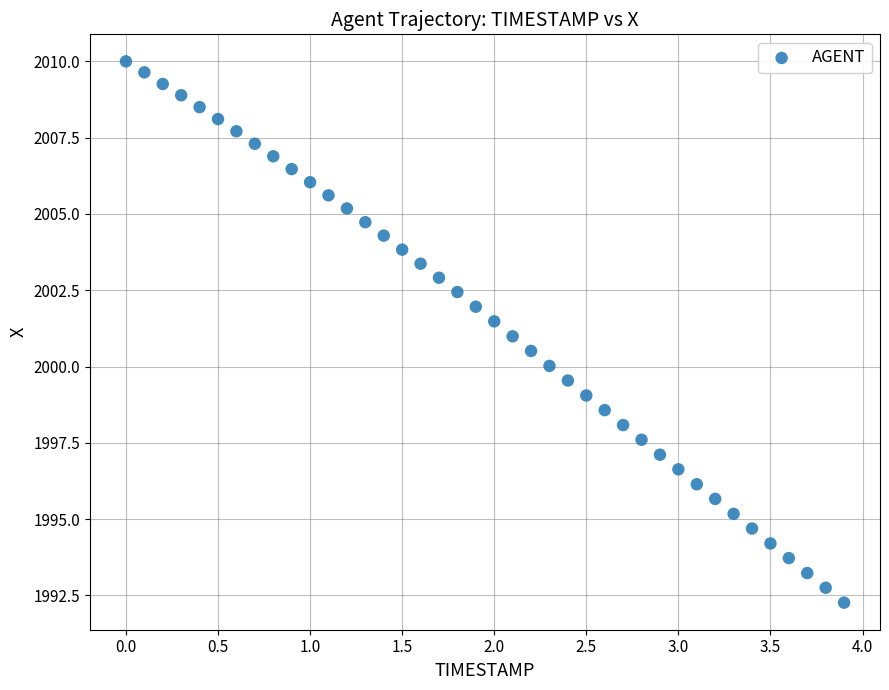

What is the range of X values (max minus min)?

3.9